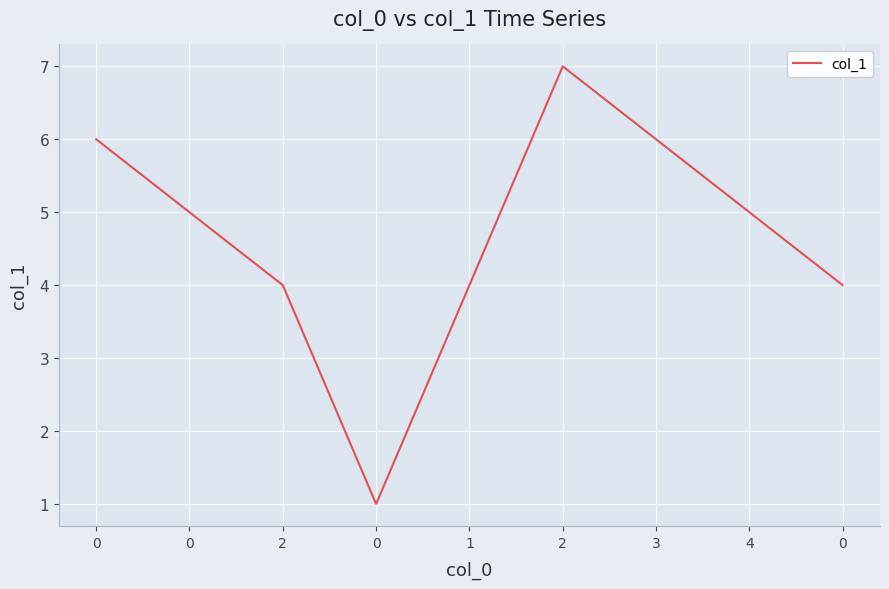

How many lines are shown in the chart?

1